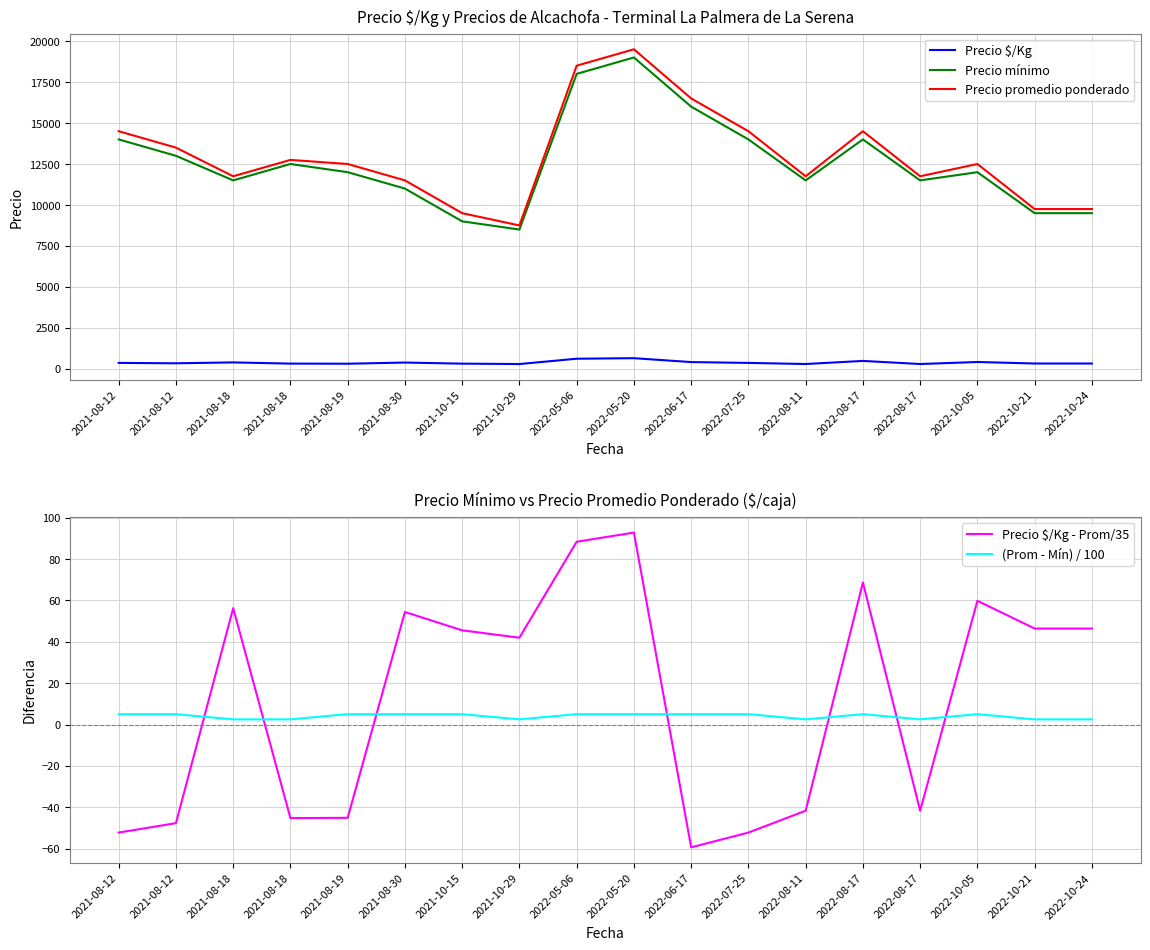

Reading left to right, list all the values displayed in this chart.

Precio $/Kg: 2021-08-12=362.0	2021-08-12=338.0	2021-08-18=392.0	2021-08-18=319.0	2021-08-19=312.0	2021-08-30=383.0	2021-10-15=317.0	2021-10-29=292.0	2022-05-06=617.0	2022-05-20=650.0	2022-06-17=412.0	2022-07-25=362.0	2022-08-11=294.0	2022-08-17=483.0	2022-08-17=294.0	2022-10-05=417.0	2022-10-21=325.0	2022-10-24=325.0
Precio mínimo: 2021-08-12=14000.0	2021-08-12=13000.0	2021-08-18=11500.0	2021-08-18=12500.0	2021-08-19=12000.0	2021-08-30=11000.0	2021-10-15=9000.0	2021-10-29=8500.0	2022-05-06=18000.0	2022-05-20=19000.0	2022-06-17=16000.0	2022-07-25=14000.0	2022-08-11=11500.0	2022-08-17=14000.0	2022-08-17=11500.0	2022-10-05=12000.0	2022-10-21=9500.0	2022-10-24=9500.0
Precio promedio ponderado: 2021-08-12=14500.0	2021-08-12=13500.0	2021-08-18=11750.0	2021-08-18=12750.0	2021-08-19=12500.0	2021-08-30=11500.0	2021-10-15=9500.0	2021-10-29=8750.0	2022-05-06=18500.0	2022-05-20=19500.0	2022-06-17=16500.0	2022-07-25=14500.0	2022-08-11=11750.0	2022-08-17=14500.0	2022-08-17=11750.0	2022-10-05=12500.0	2022-10-21=9750.0	2022-10-24=9750.0
Precio $/Kg - Prom/35: 2021-08-12=-52.3	2021-08-12=-47.7	2021-08-18=56.3	2021-08-18=-45.3	2021-08-19=-45.1	2021-08-30=54.4	2021-10-15=45.6	2021-10-29=42.0	2022-05-06=88.4	2022-05-20=92.9	2022-06-17=-59.4	2022-07-25=-52.3	2022-08-11=-41.7	2022-08-17=68.7	2022-08-17=-41.7	2022-10-05=59.9	2022-10-21=46.4	2022-10-24=46.4
(Prom - Mín) / 100: 2021-08-12=5.0	2021-08-12=5.0	2021-08-18=2.5	2021-08-18=2.5	2021-08-19=5.0	2021-08-30=5.0	2021-10-15=5.0	2021-10-29=2.5	2022-05-06=5.0	2022-05-20=5.0	2022-06-17=5.0	2022-07-25=5.0	2022-08-11=2.5	2022-08-17=5.0	2022-08-17=2.5	2022-10-05=5.0	2022-10-21=2.5	2022-10-24=2.5